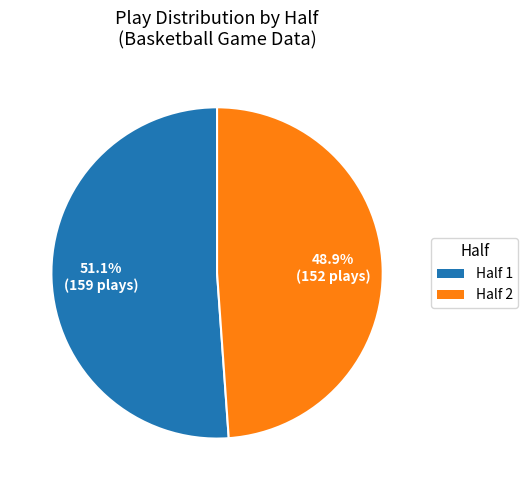

Is there a majority slice in this chart?

Yes